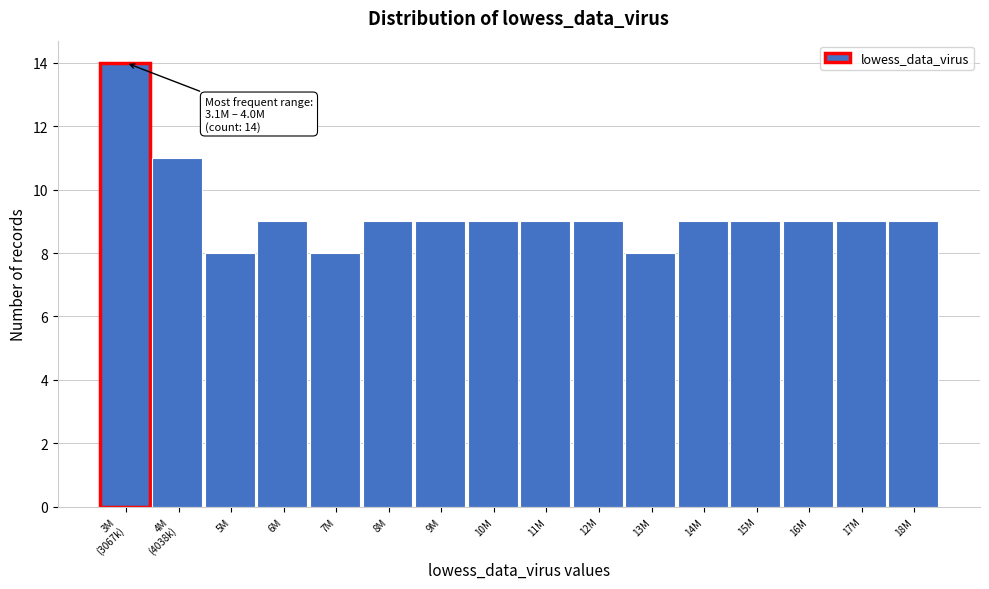

Reading left to right, what are all the values shown in this chart?

14	11	8	9	8	9	9	9	9	9	8	9	9	9	9	9